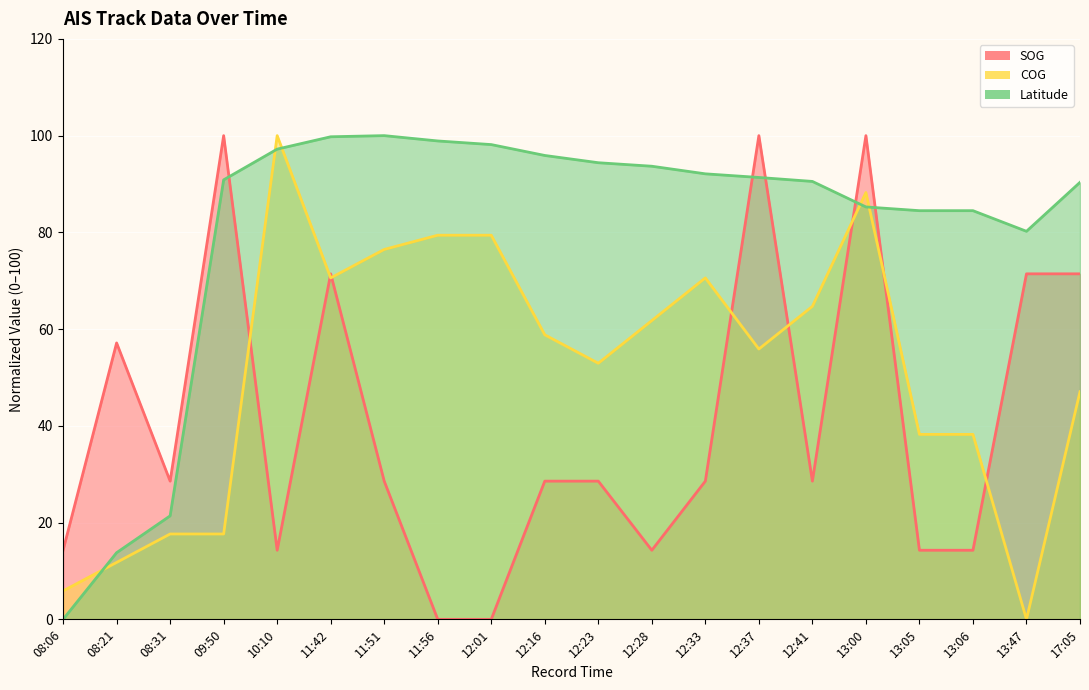

Where is SOG nearest to the value 50?

08:21